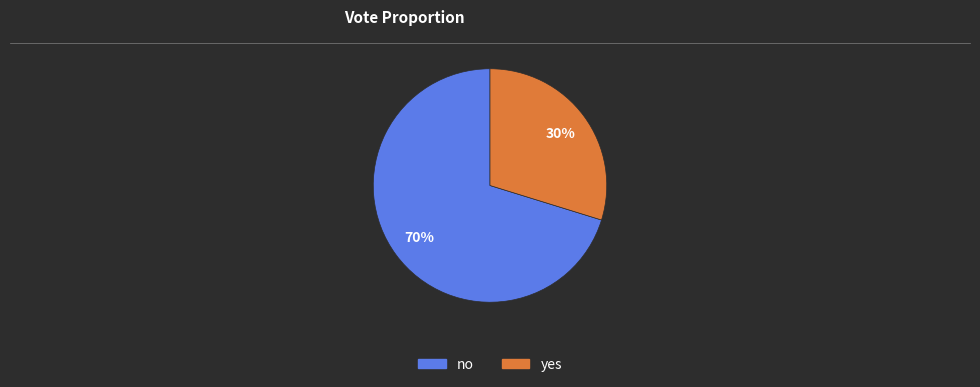

Rank the categories by value from lowest to highest.

yes, no